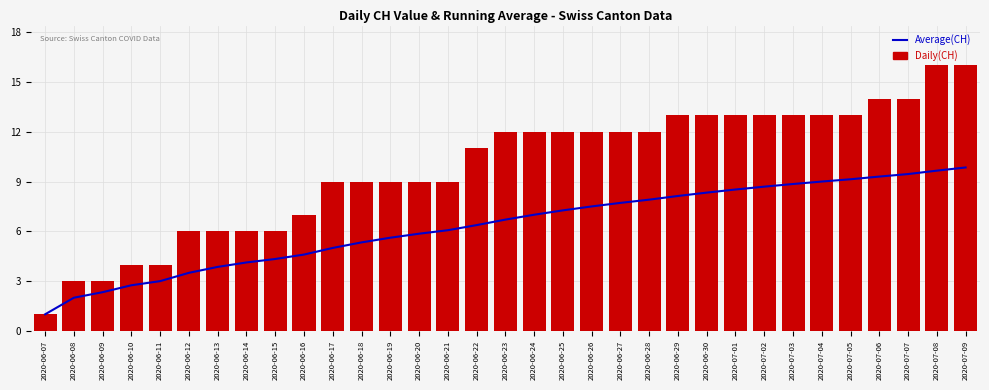

Rank the series by their maximum value, from lowest to highest.

Average(CH), Daily(CH)